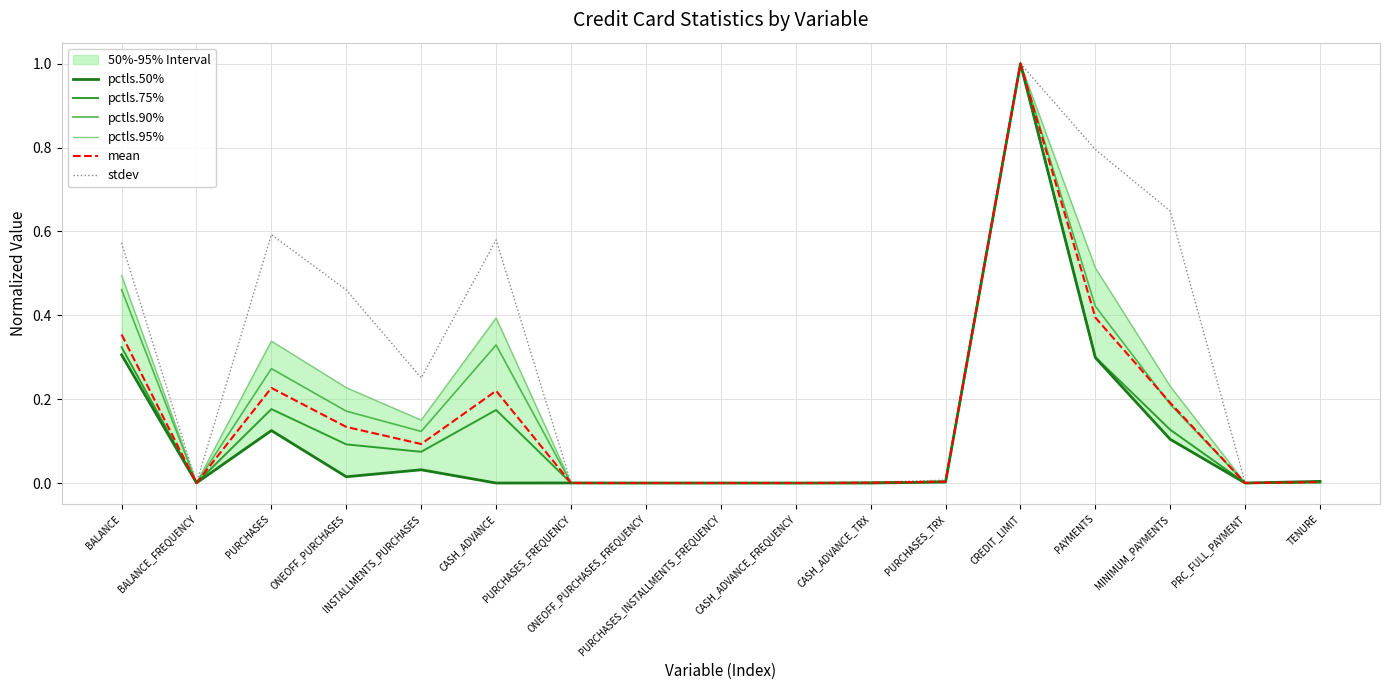

What position from the left is BALANCE?

1